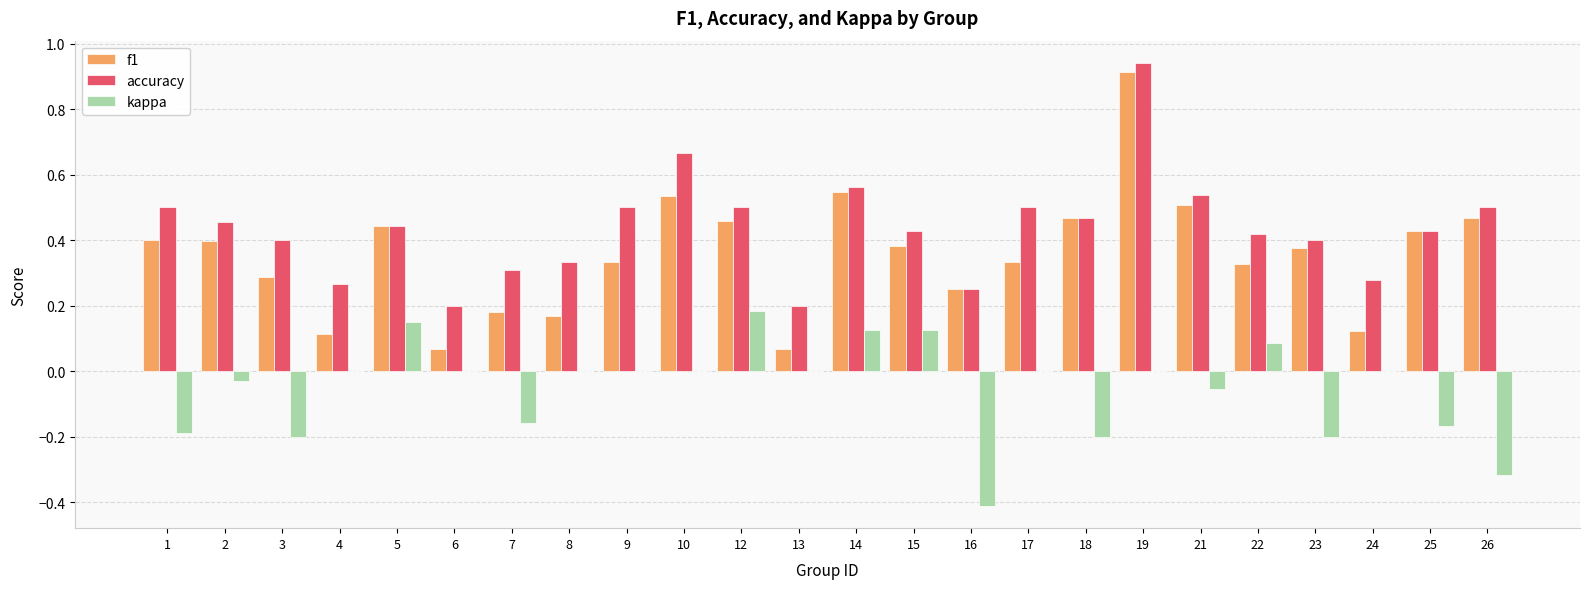

Is it true that accuracy equals 0.5 at 12?

True